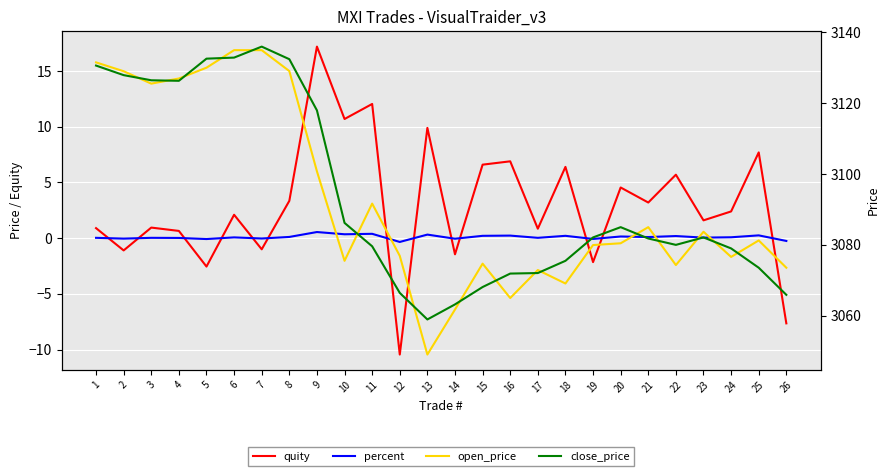

Which series has the widest spread of values?

open_price